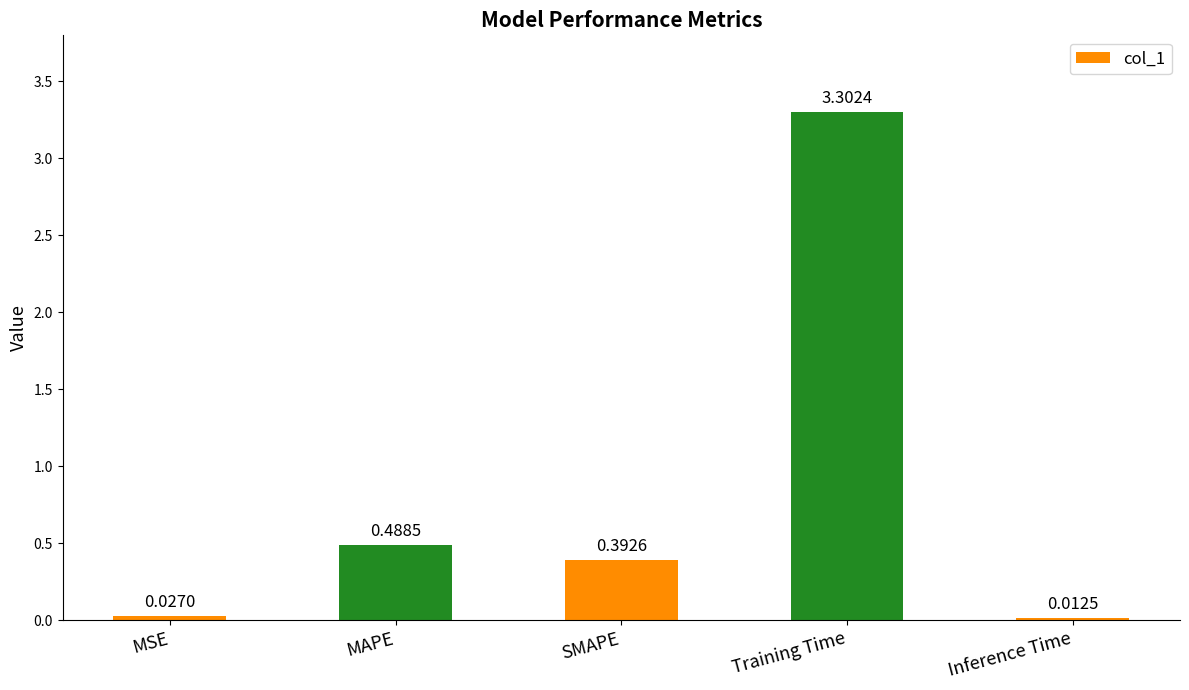

What is the label of the 4th bar from the left?

Training Time